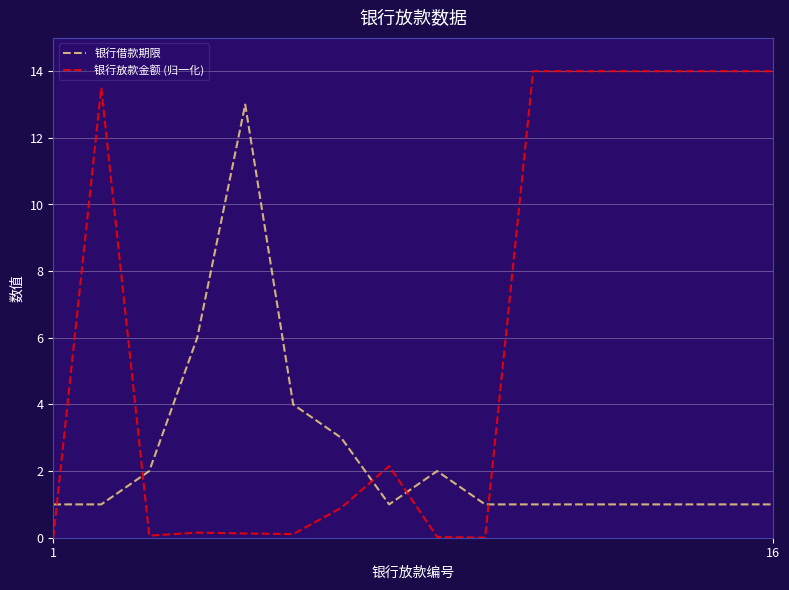

What is the highest value of the 银行放款金额 (归一化) series?

14.0